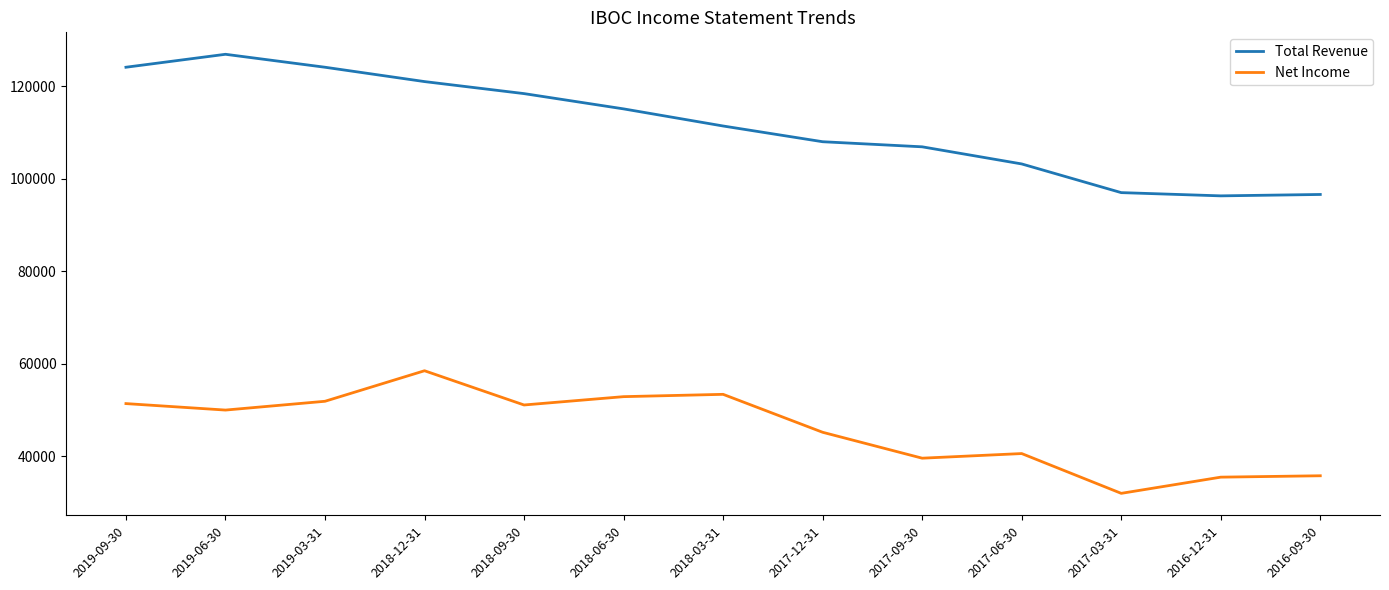

True or false: Net Income and Total Revenue cross at least once.

False